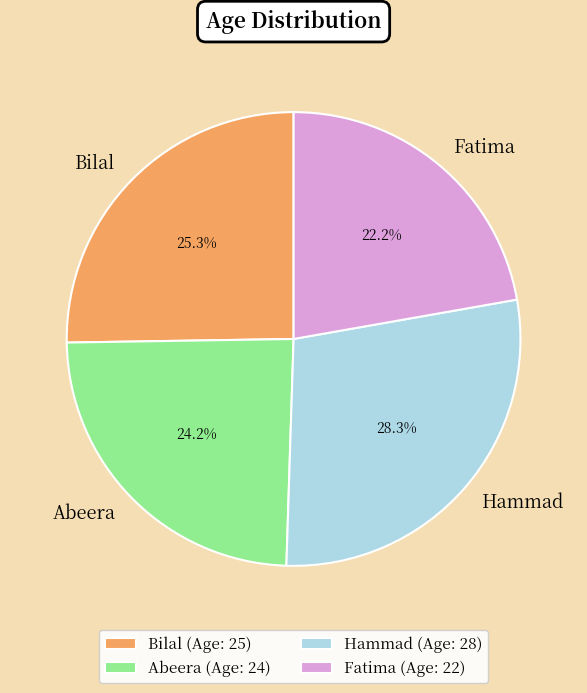

Is there a majority slice in this chart?

No